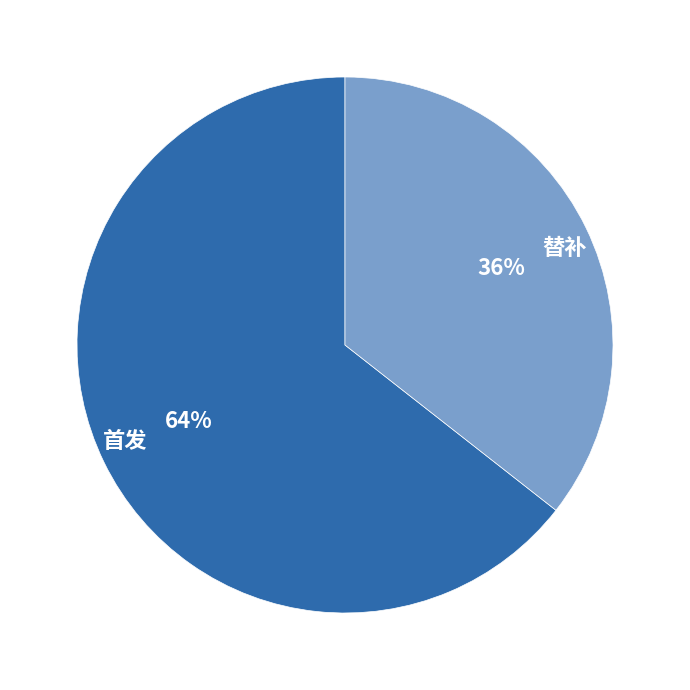

What percentage is the 替补 slice, to the nearest percent?

36%